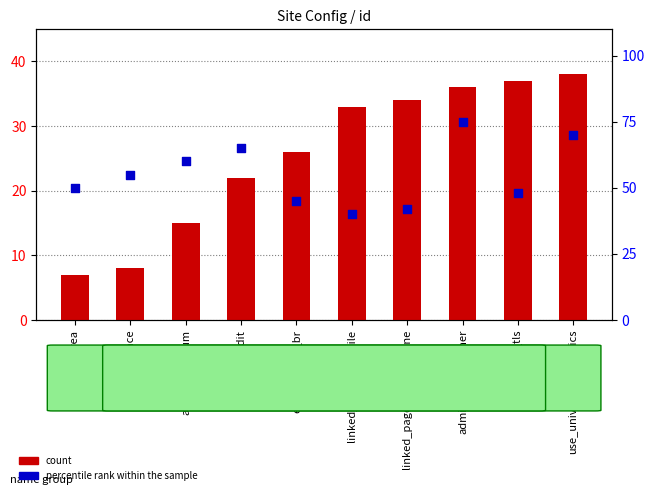

Which series contains the highest Y value?

percentile rank within the sample